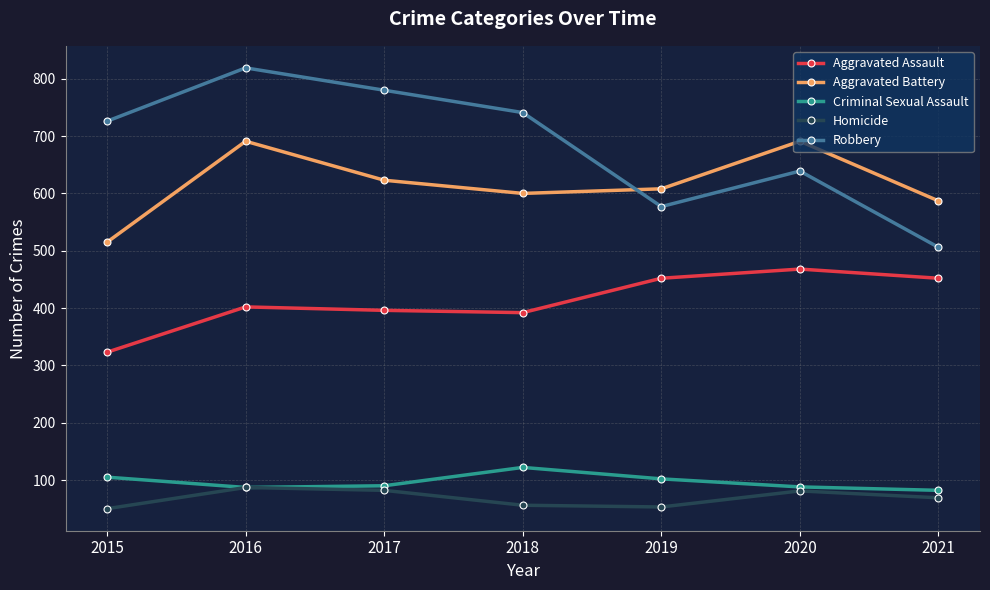

What is the value of the Robbery point at the 1st from the left?

726